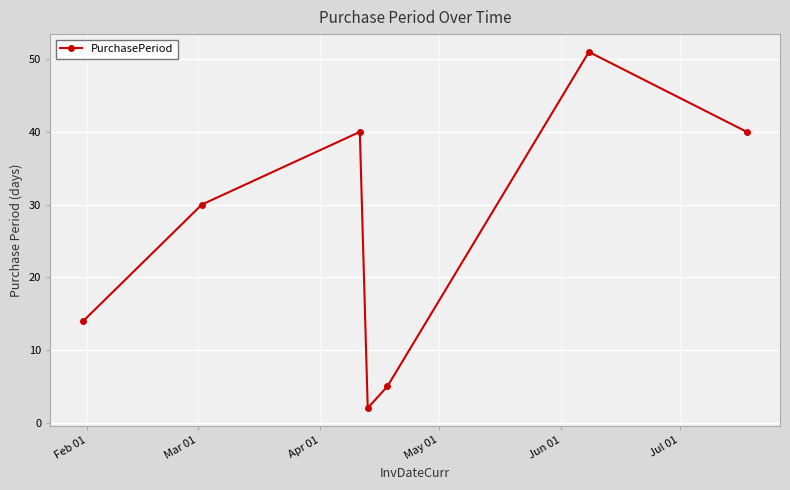

What is the greatest value displayed?

51